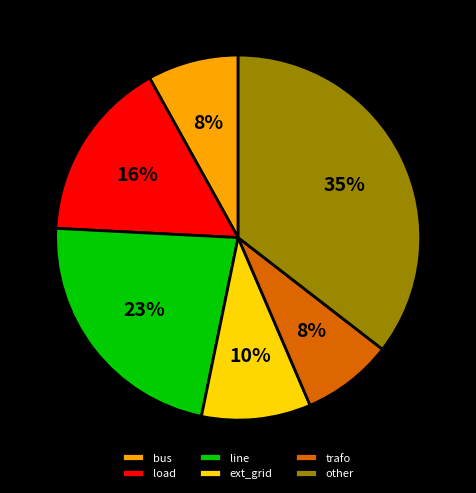

Which category has the biggest portion of the pie?

other